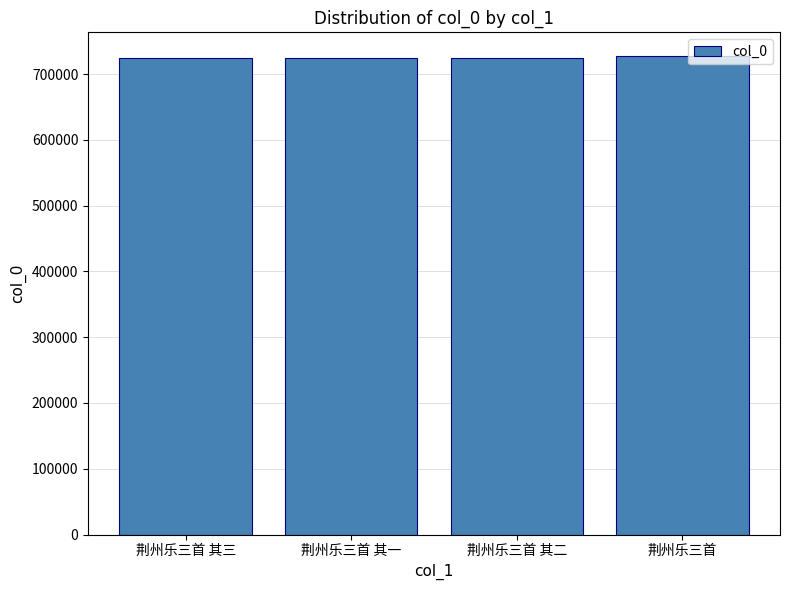

Approximately how many times larger is the value at 荆州乐三首 其三 compared to 荆州乐三首?

1.0